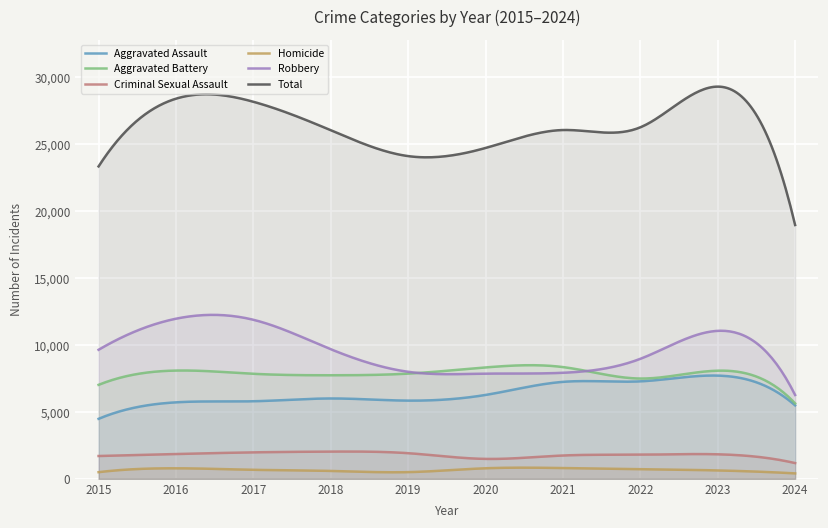

Between 2019 and 2020, which is larger?

2020